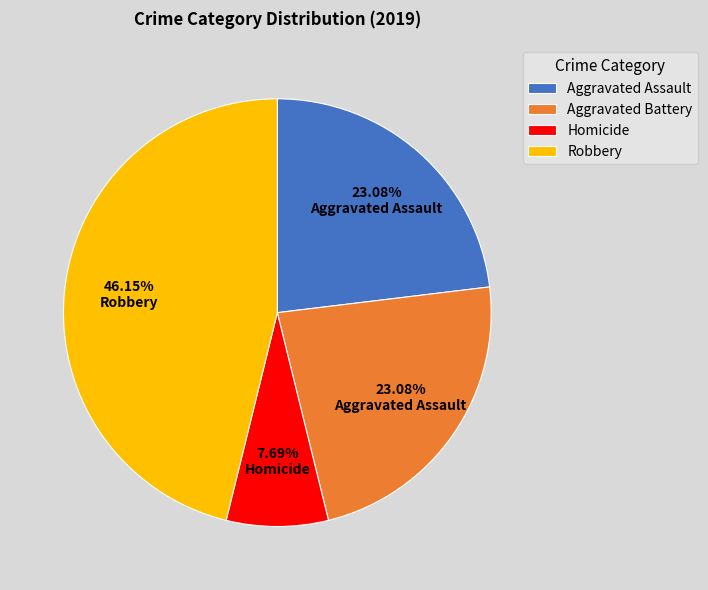

Does Homicide represent more than half of the total?

No